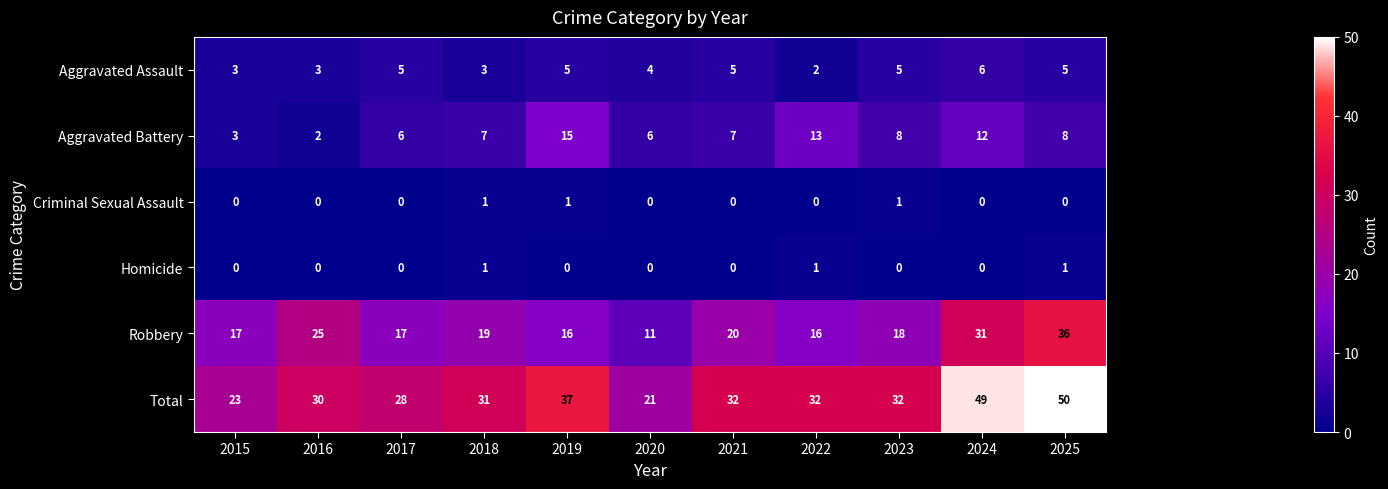

What is the difference between the maximum and minimum values in the Aggravated Battery series?

13